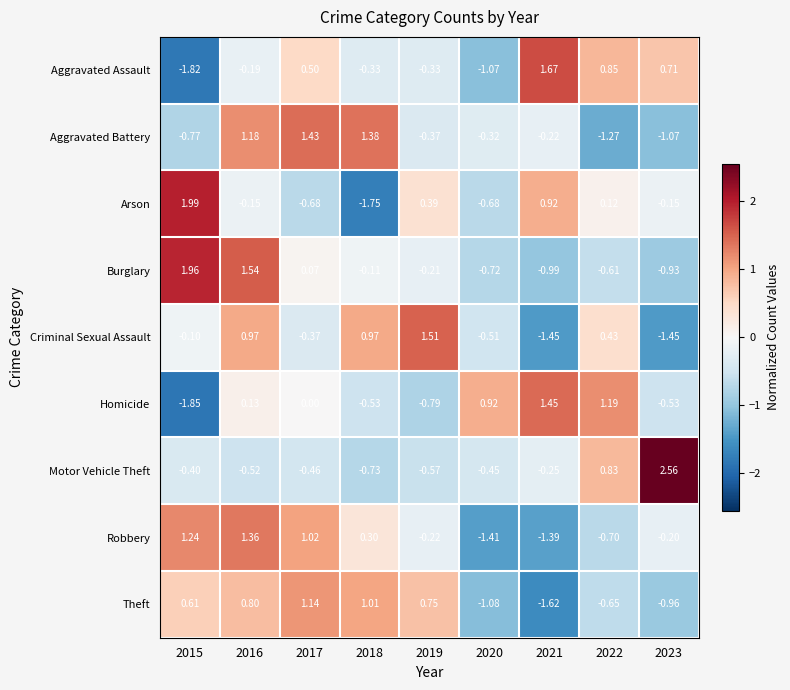

Is the value of Robbery at 2020 greater than the value of Theft at 2018?

No